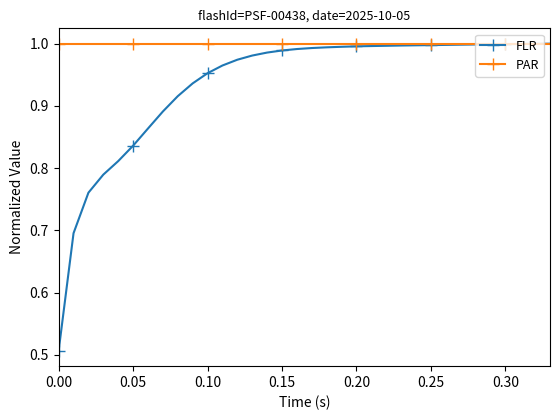

Rank the series by their average value, from lowest to highest.

FLR, PAR